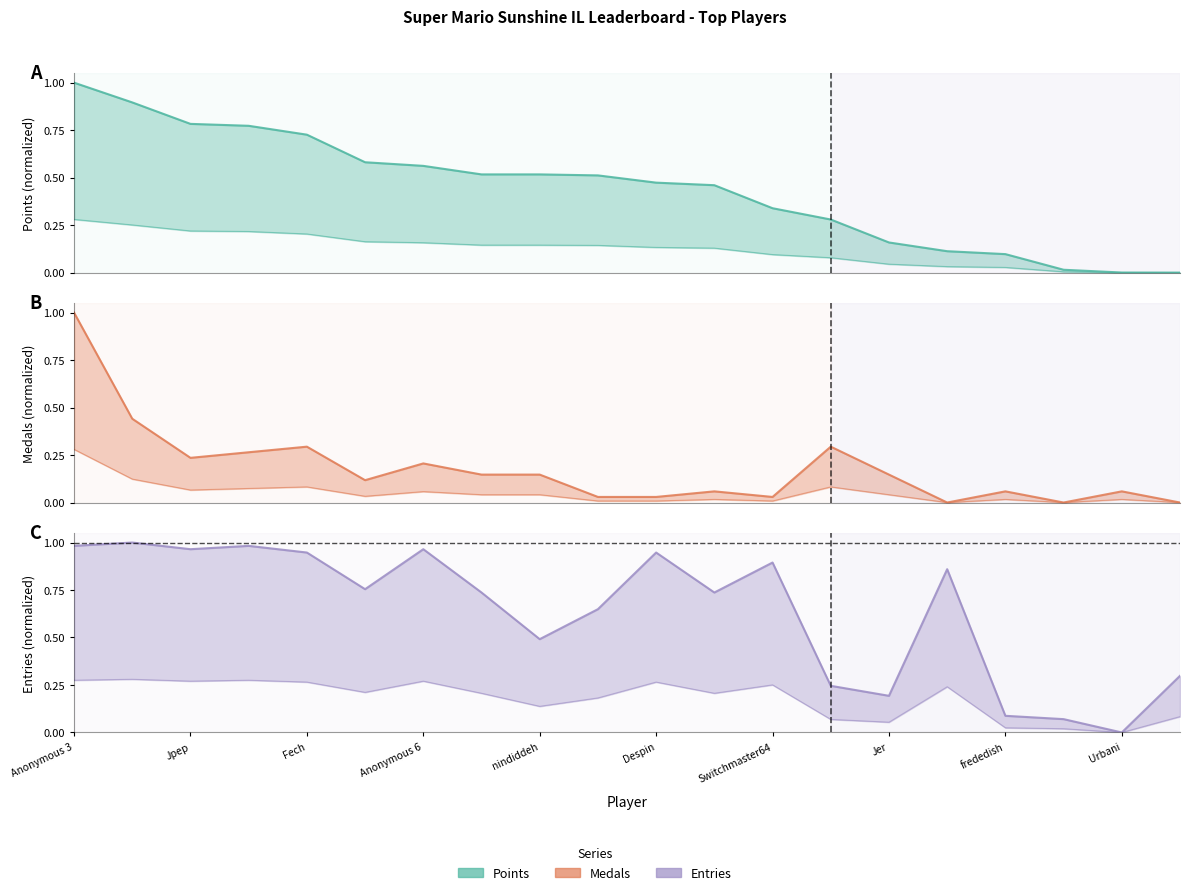

What is the difference between the second highest and second lowest values in the Entries series?

0.9